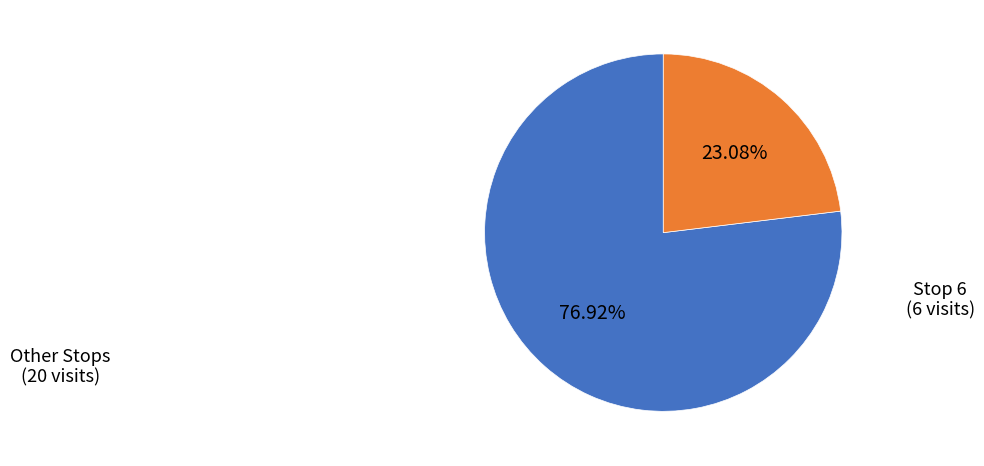

What is the ratio of the value at Stop 6 to the value at Other Stops?

0.3